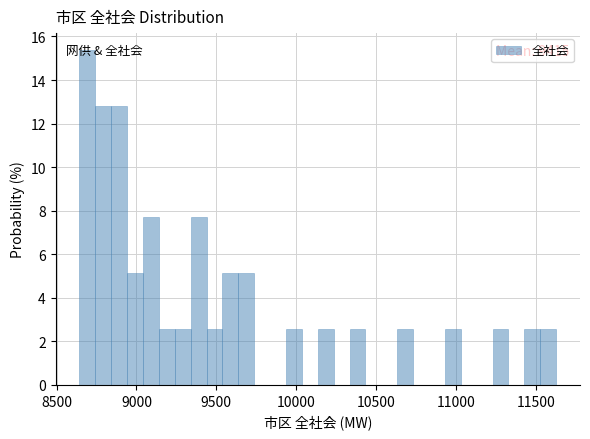

Around what value on the x-axis is the tallest bar? Give the approximate position of its centre, as read against the axis.

8700